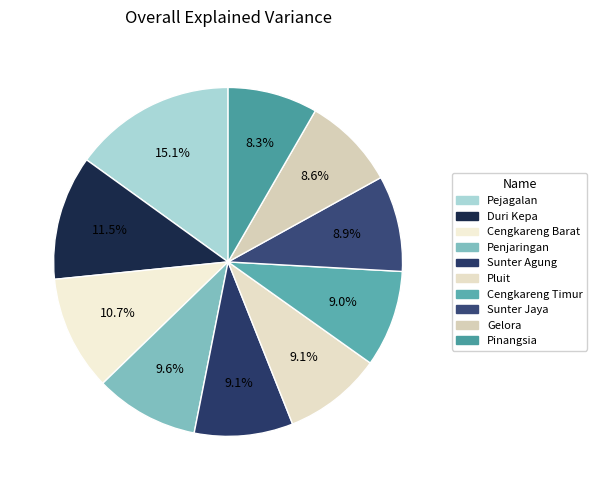

Count the number of slices in the pie.

10